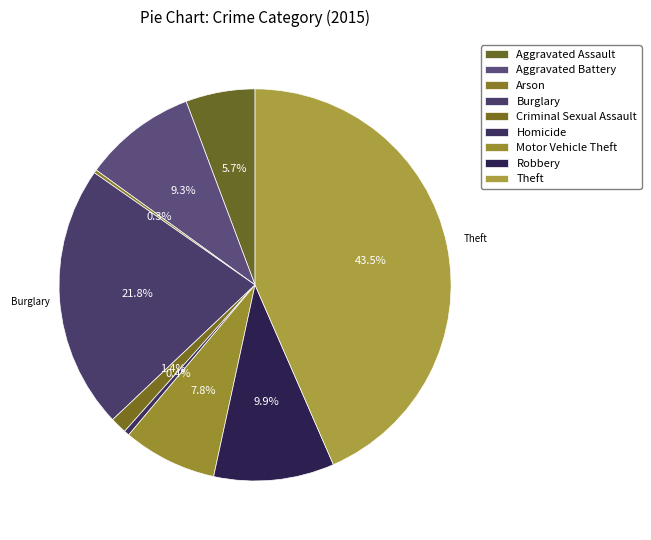

To the nearest percent, what is the difference between the largest and smallest slice percentages?

43%